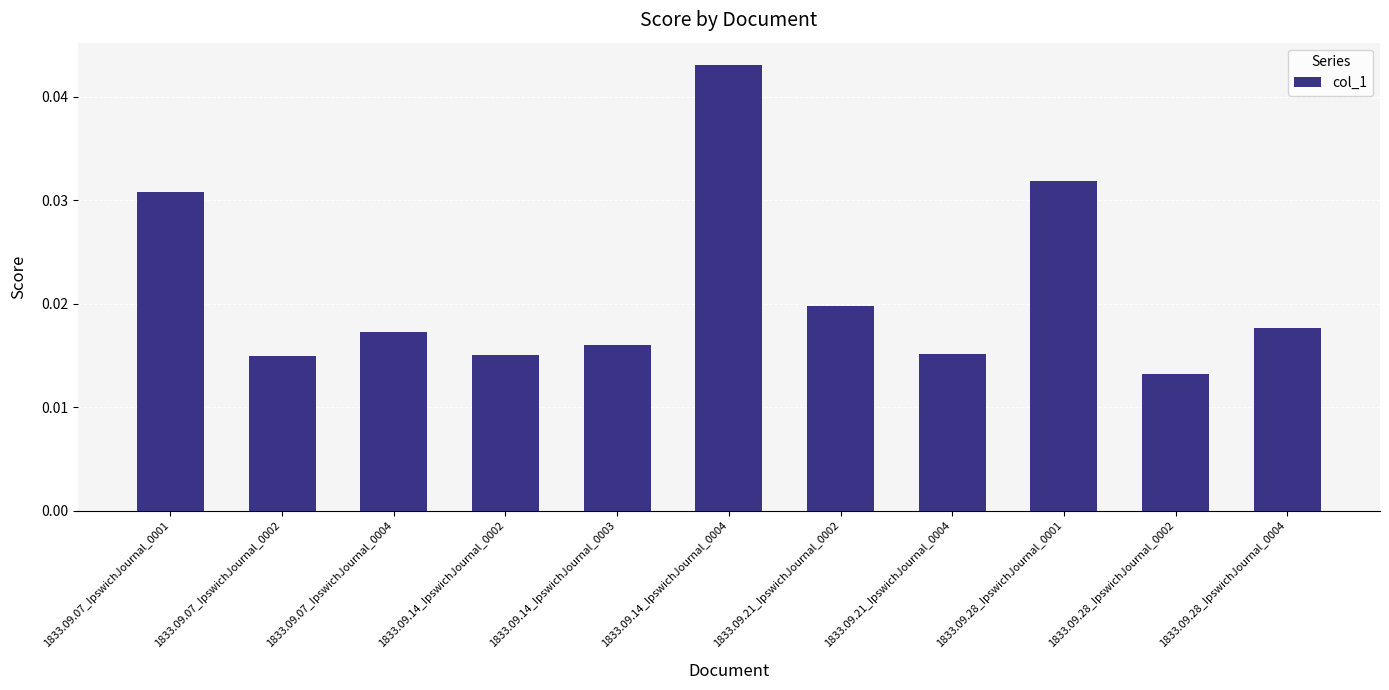

The chart shows a value of 0.1 at 1833.09.14_IpswichJournal_0004. True or false?

False